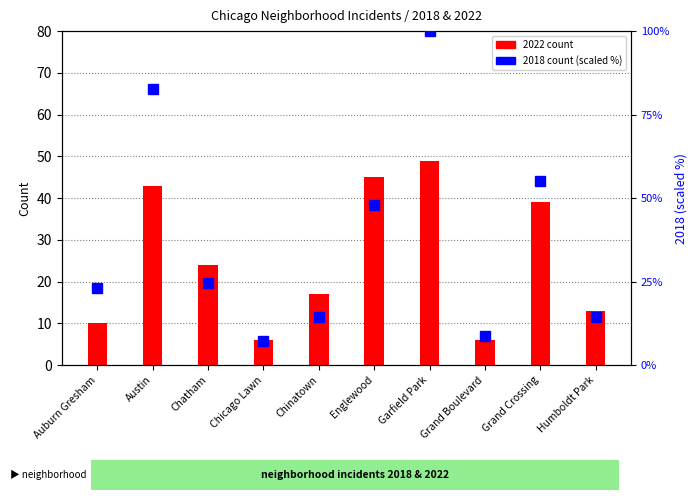

What position from the left is Chatham?

3